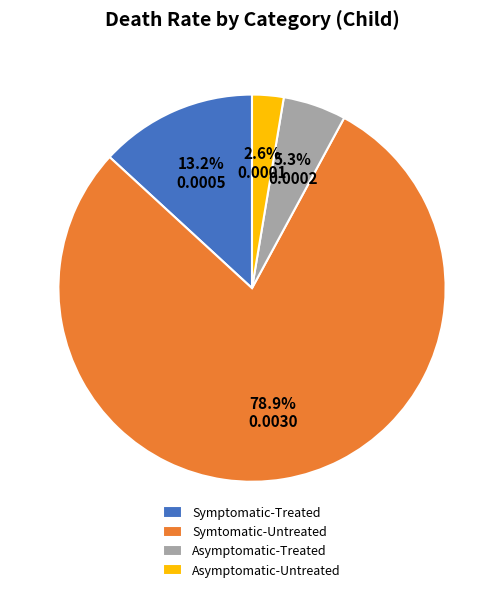

The Asymptomatic-Treated slice represents 16% of the pie. True or false?

False